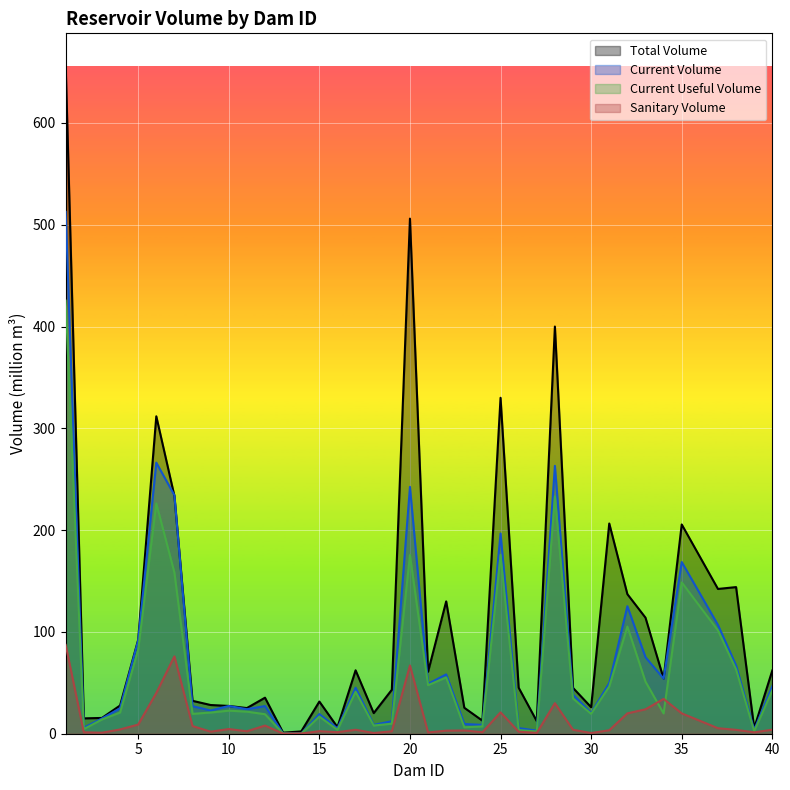

At which category does the chart reach its minimum across all series?

14